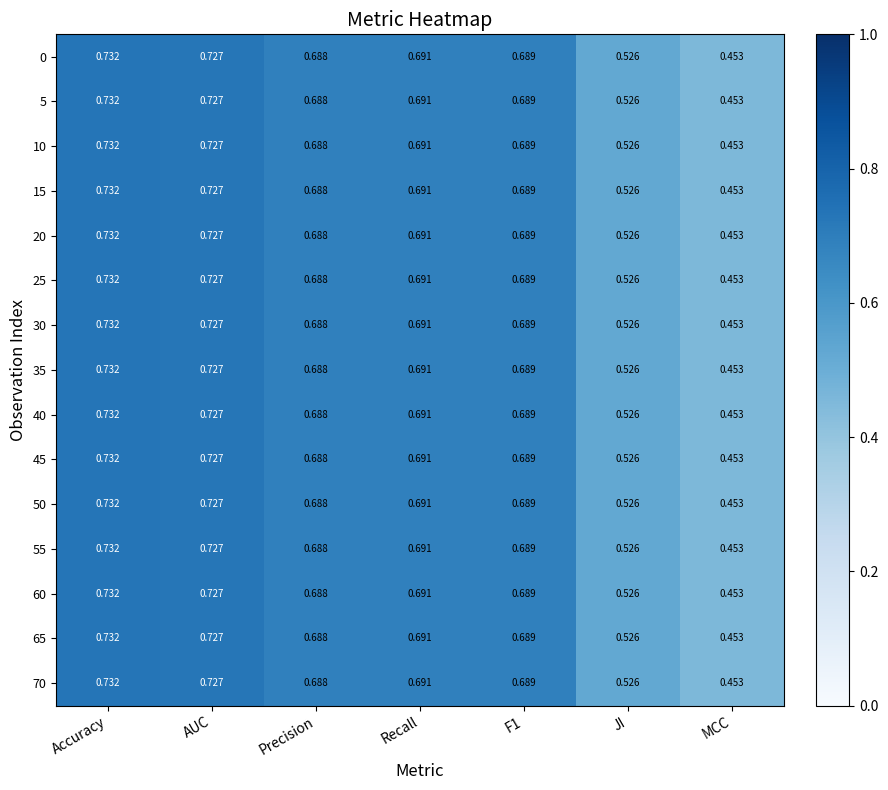

At which label does 10 reach its peak?

Accuracy